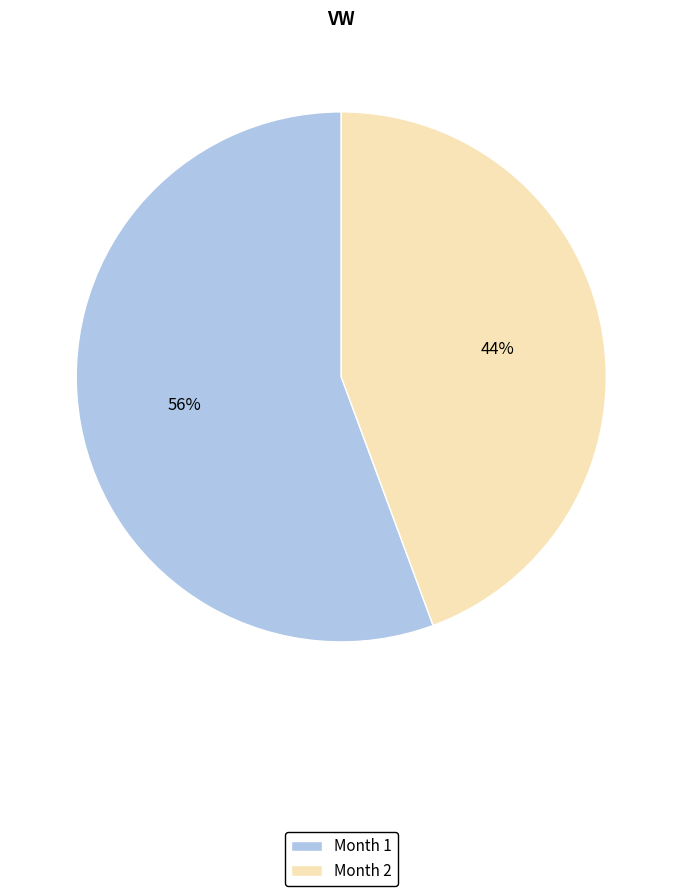

Which has a higher value, Month 2 or Month 1?

Month 1